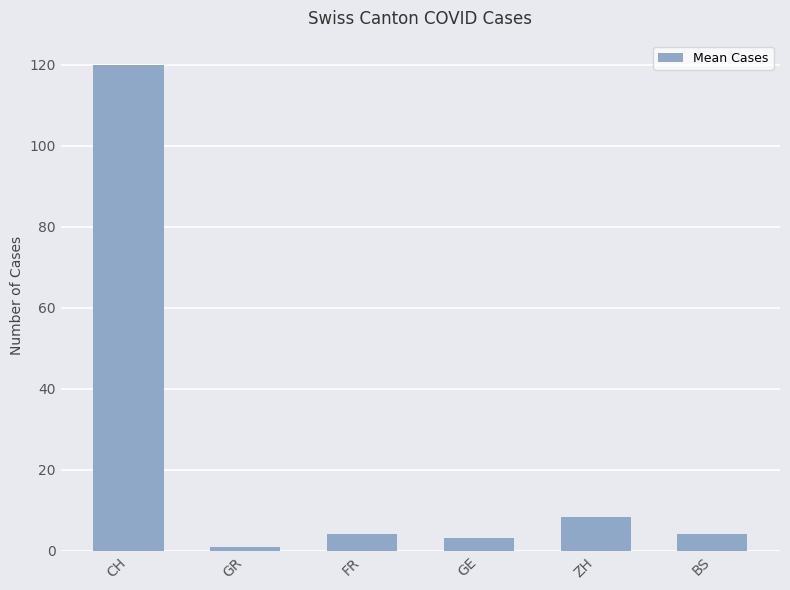

At which category does the chart reach its peak across all series?

CH